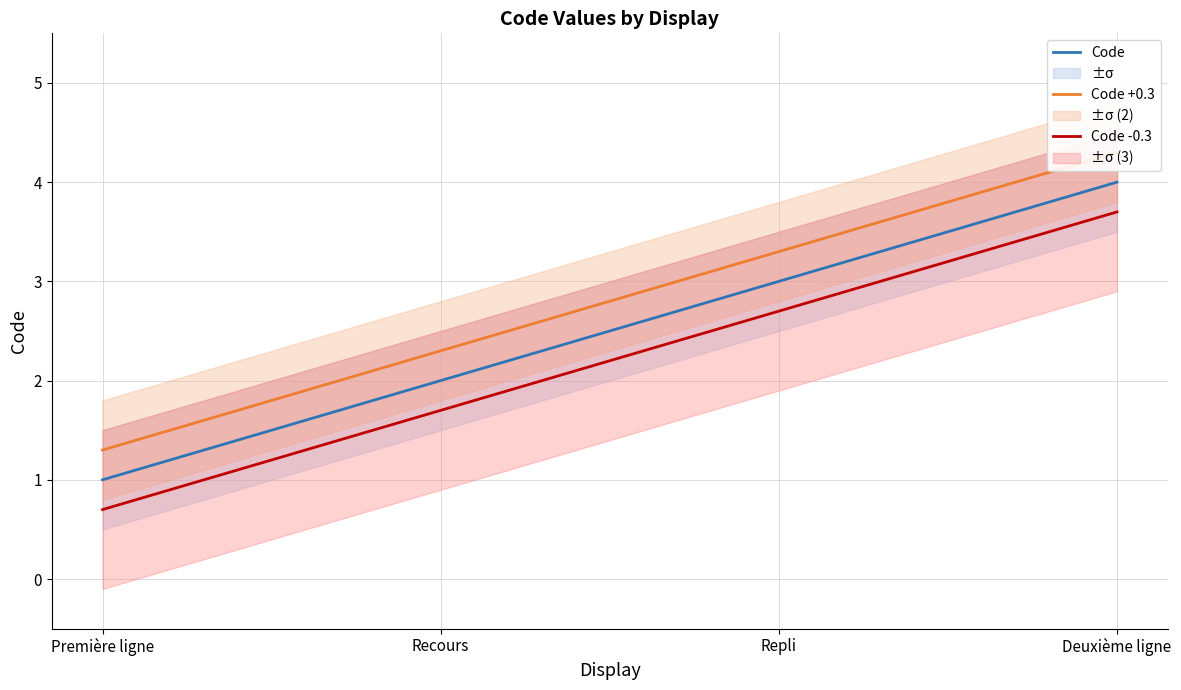

Where does the Code series first go above 3?

Deuxième ligne